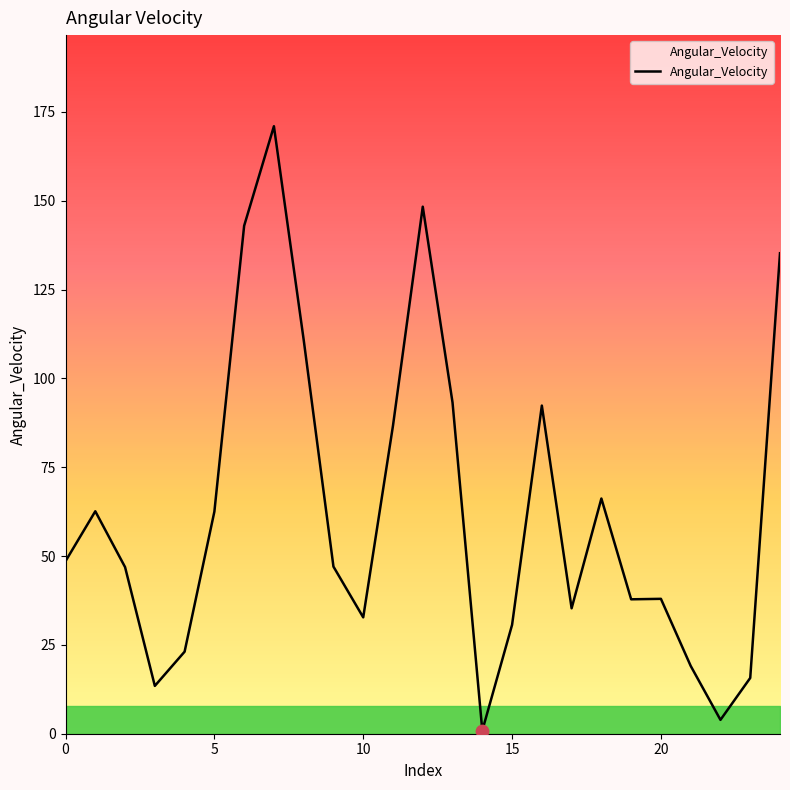

What is the greatest value displayed?

171.0